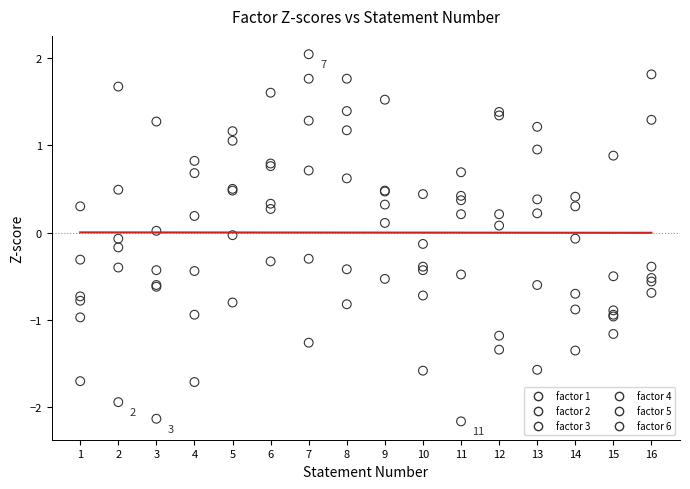

Which series has the largest Y range (max minus min)?

factor 2